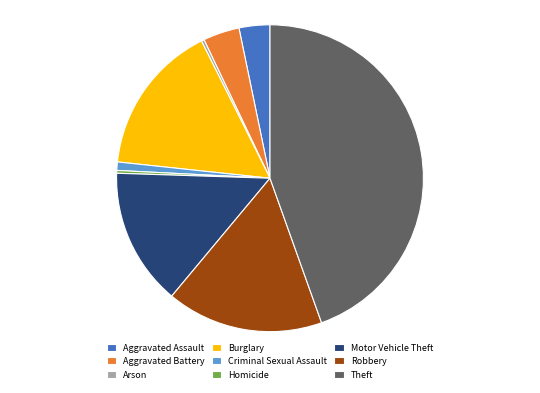

Is the sum of Aggravated Assault and Theft greater than half?

No